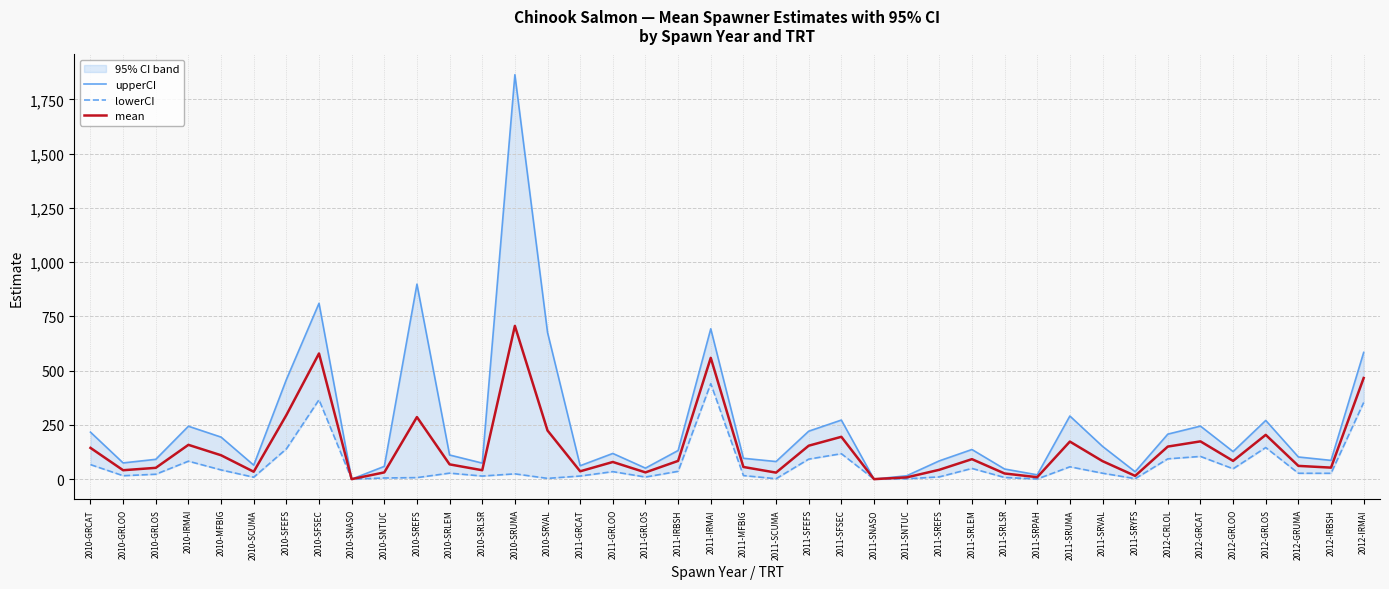

What is the greatest value displayed?

1863.6